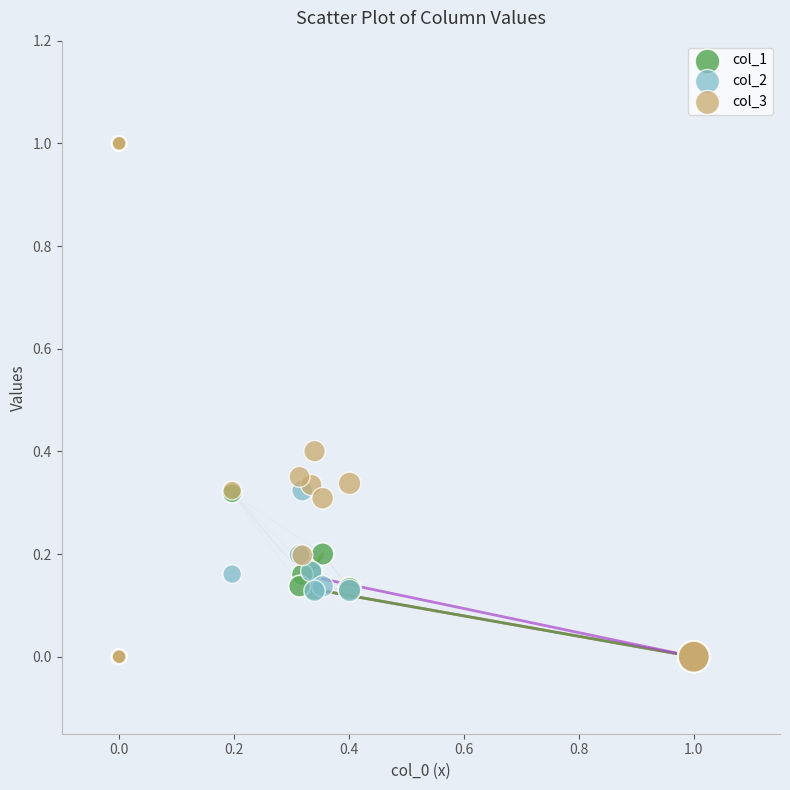

What are all the series names shown in the legend?

col_1, col_2, col_3